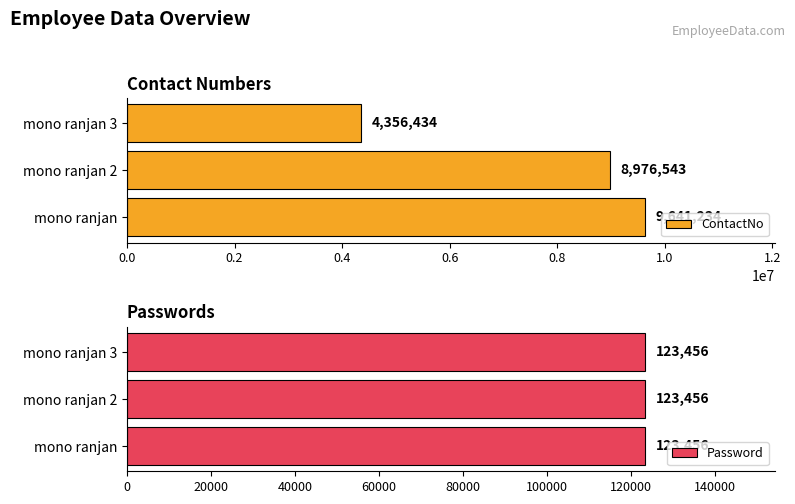

The value of ContactNo at mono ranjan is 5406731. True or false?

False